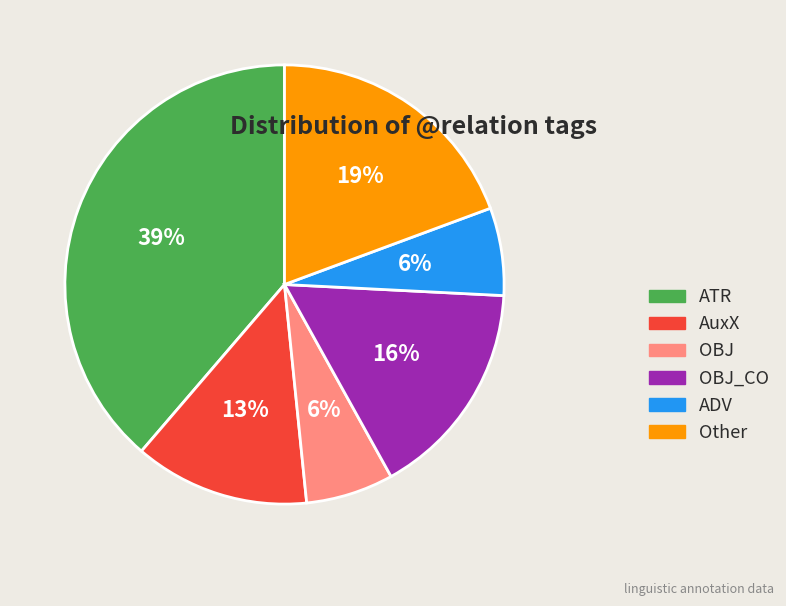

To the nearest percent, what is the combined percentage of ADV and ATR?

45%